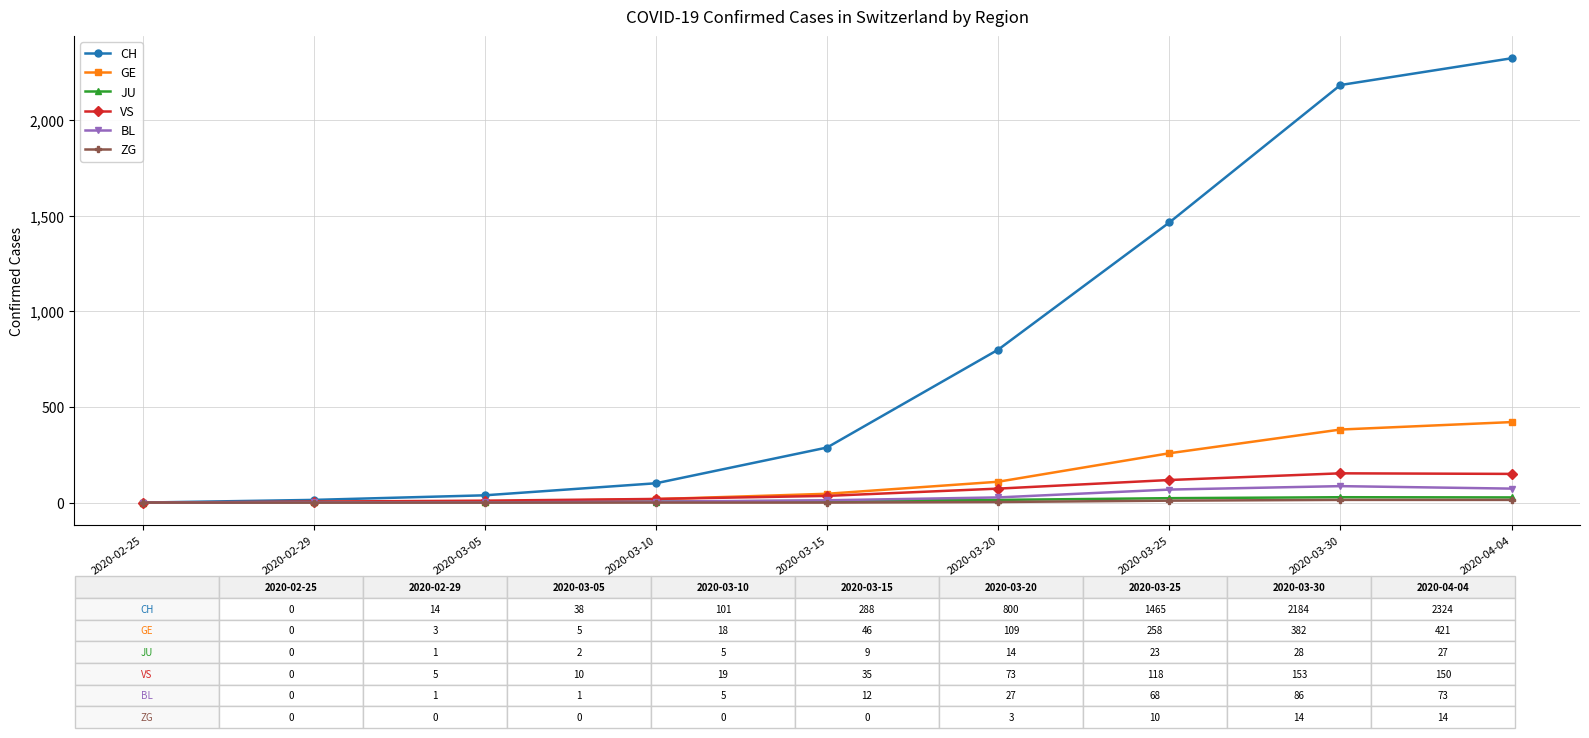

What is the label of the 4th point from the left?

2020-03-10